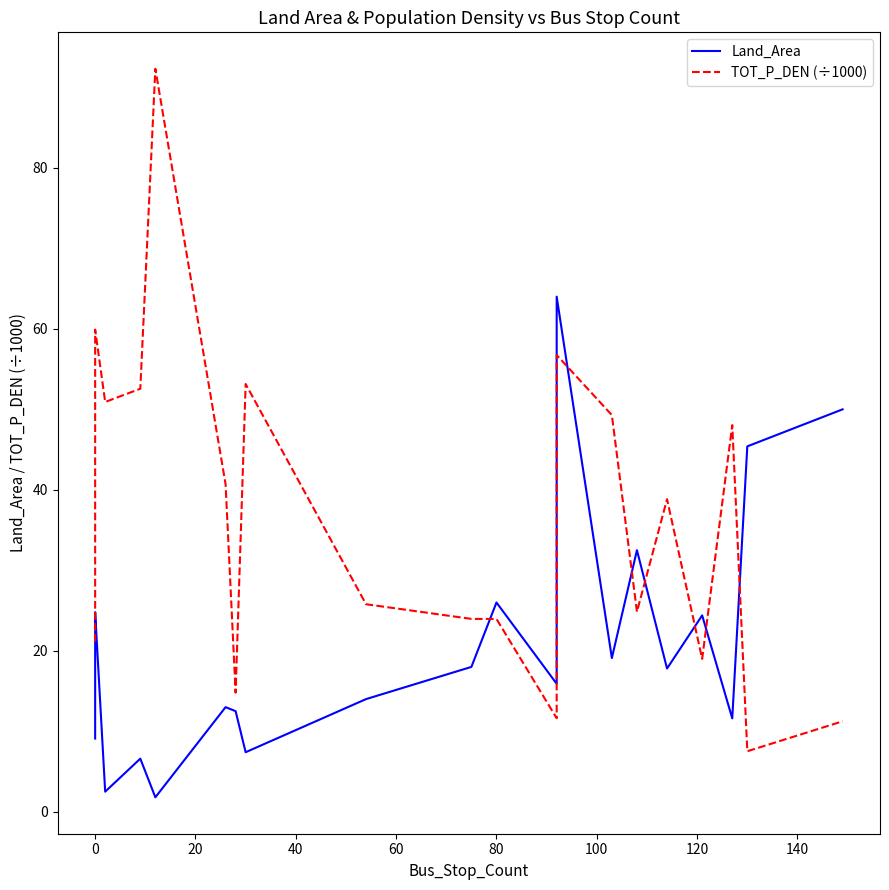

What is the maximum value for TOT_P_DEN (÷1000)?

92.3